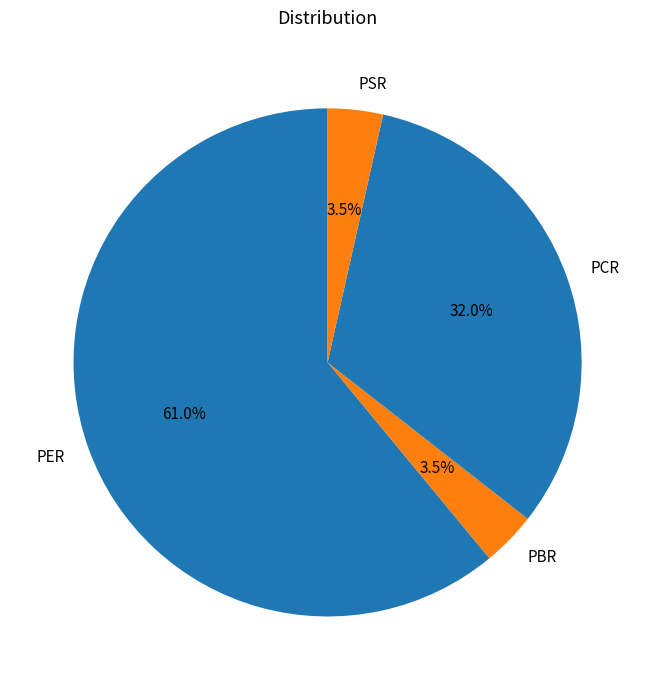

The PBR slice represents 13% of the pie. True or false?

False